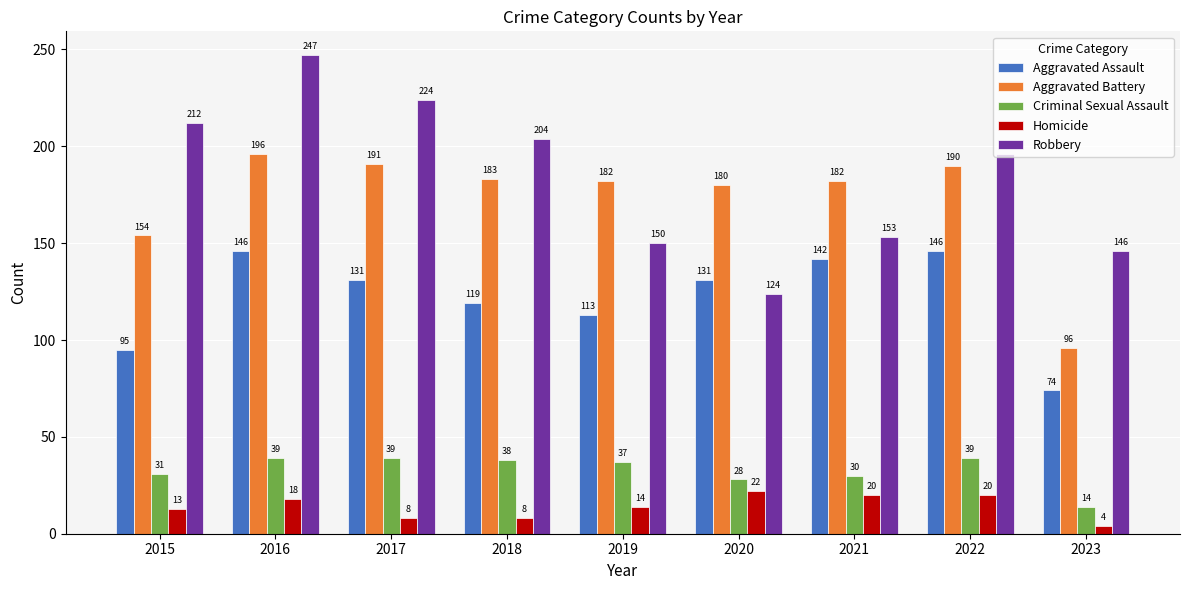

What is the maximum value shown in the chart?

247